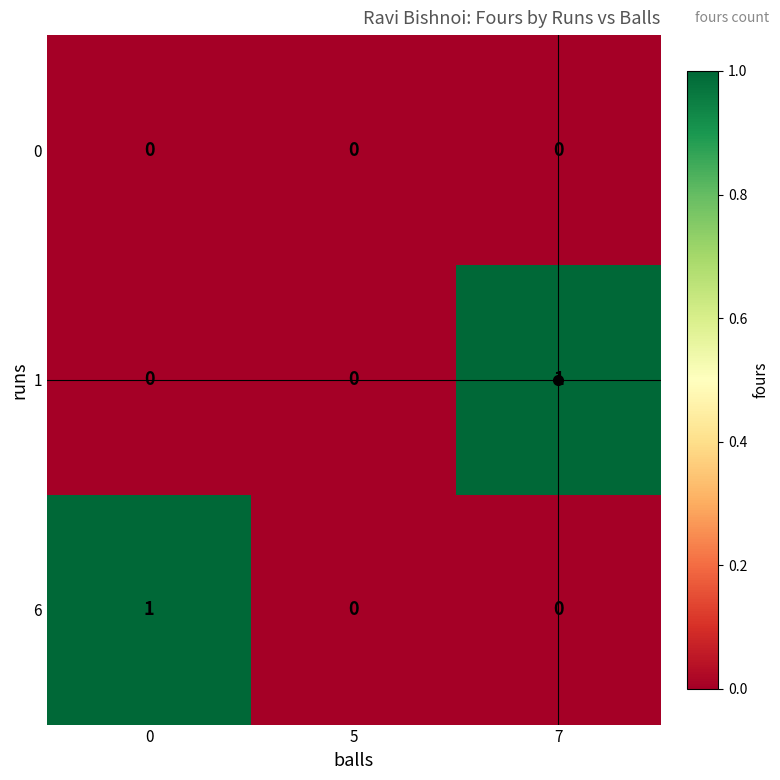

Which series changed the most between 0 and 5?

6